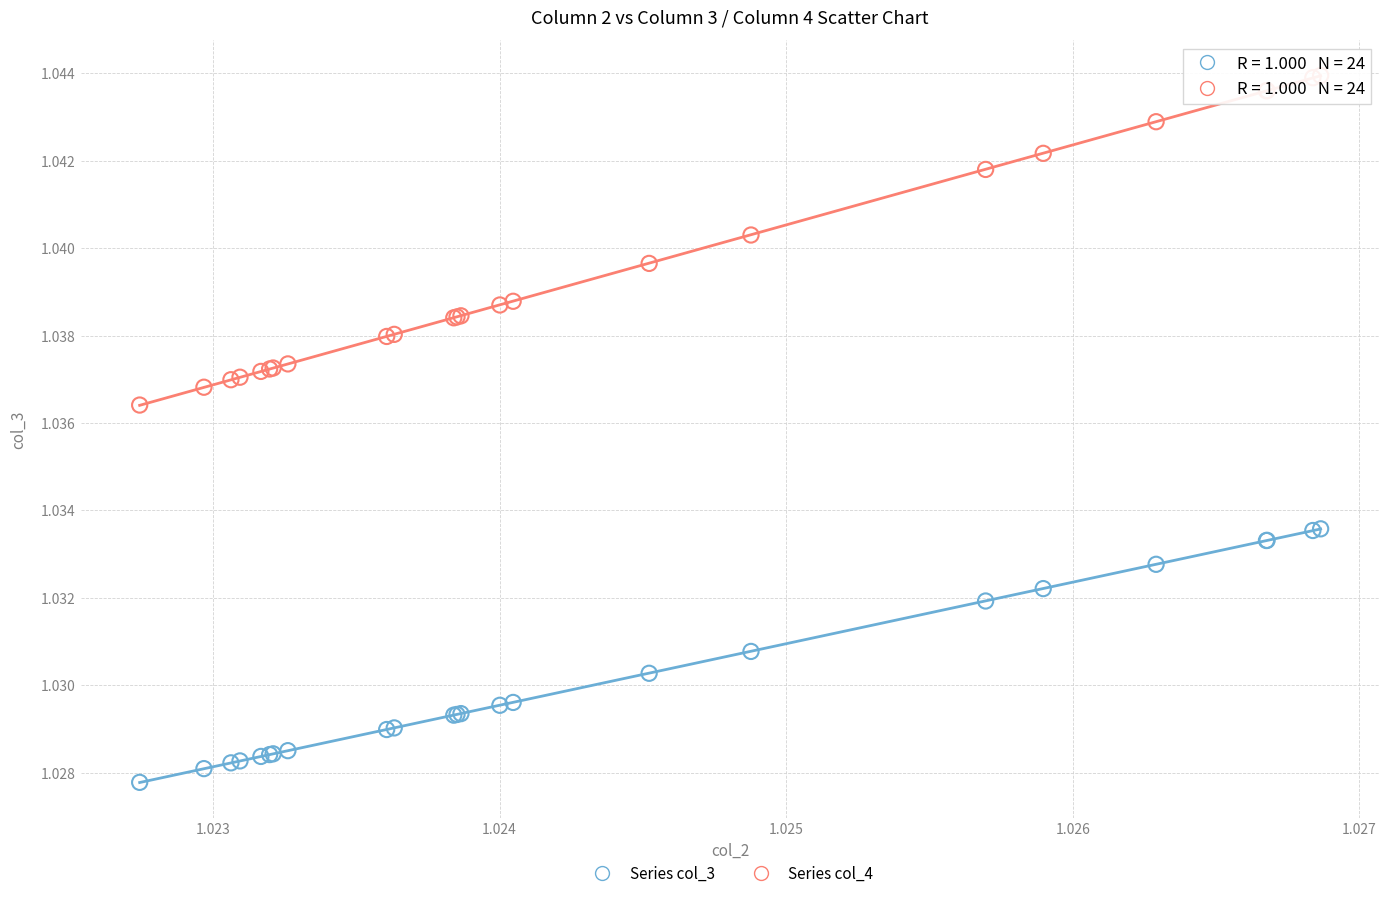

Which series has the largest Y range (max minus min)?

Series col_4